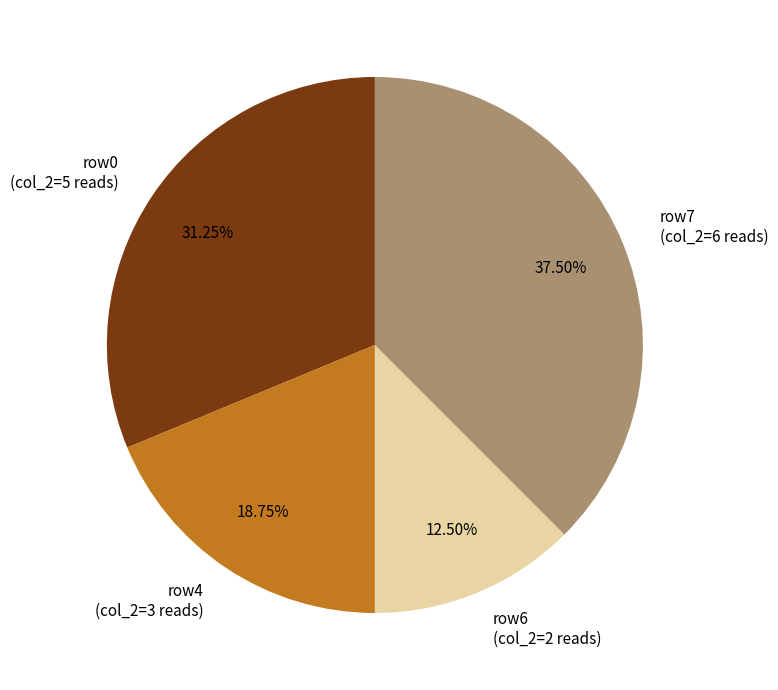

Does any single category account for the majority?

No